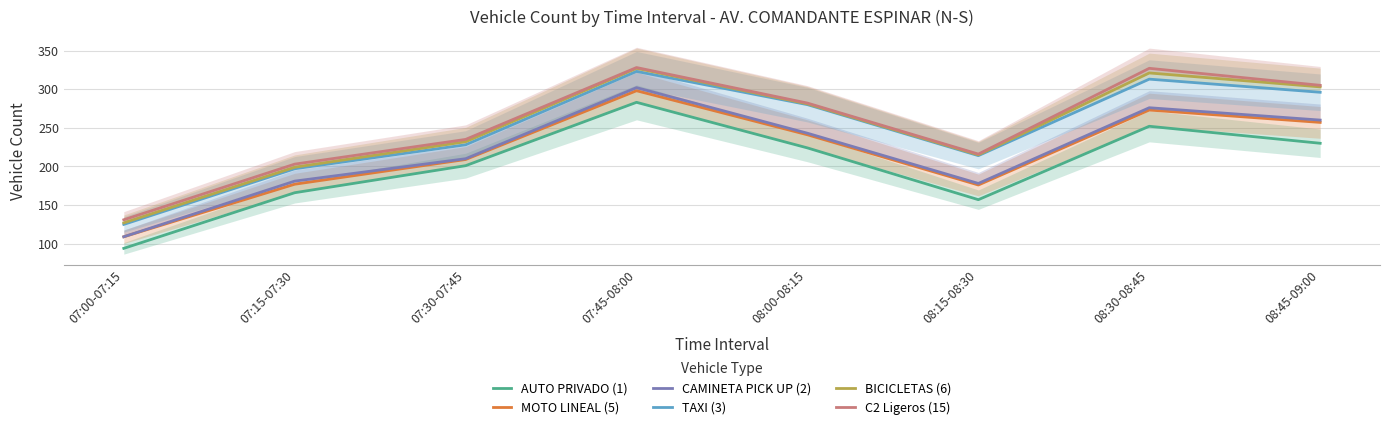

True or false: CAMINETA PICK UP (2) and MOTO LINEAL (5) intersect in this chart.

False